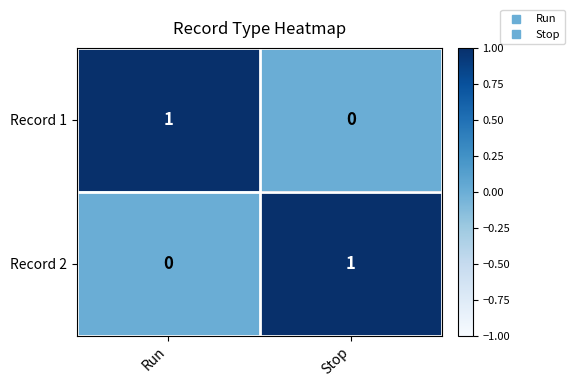

Where is Record 2 nearest to the value 0?

Run